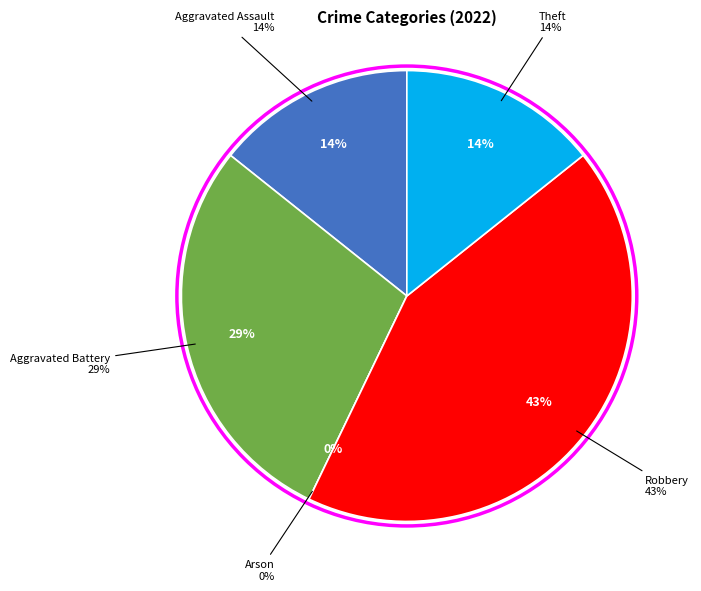

Does Aggravated Assault account for over 50% of the chart?

No